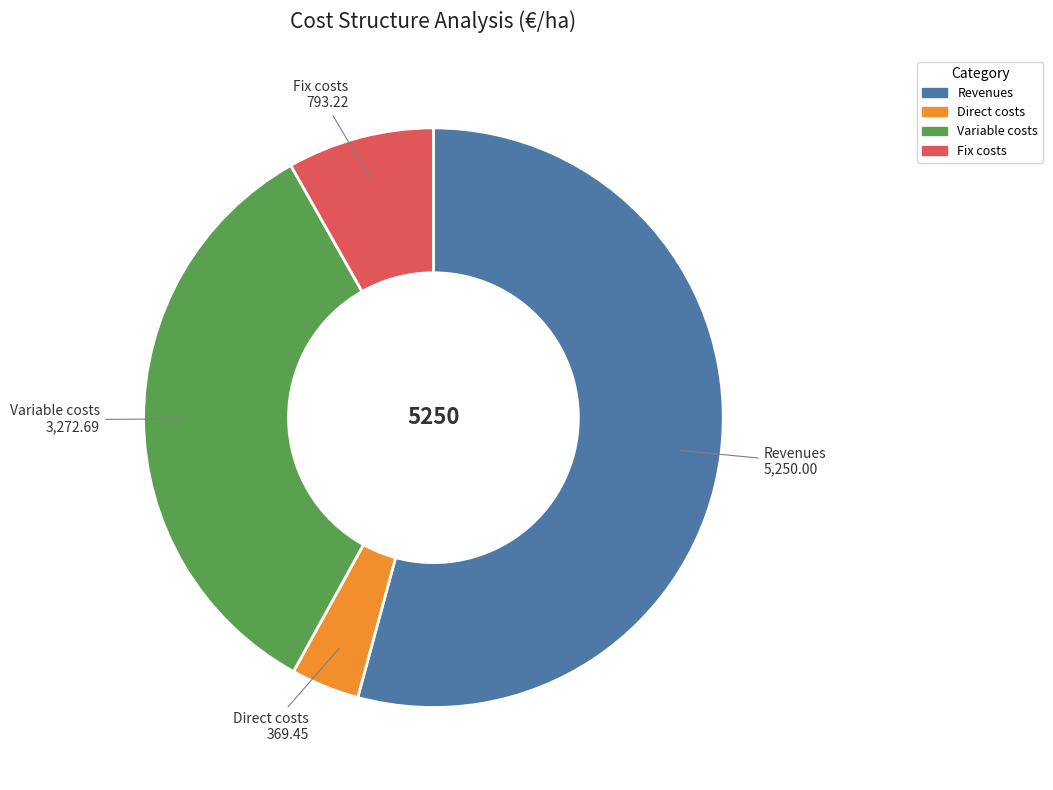

Approximately how many times larger is the value at Fix costs compared to Direct costs?

2.1